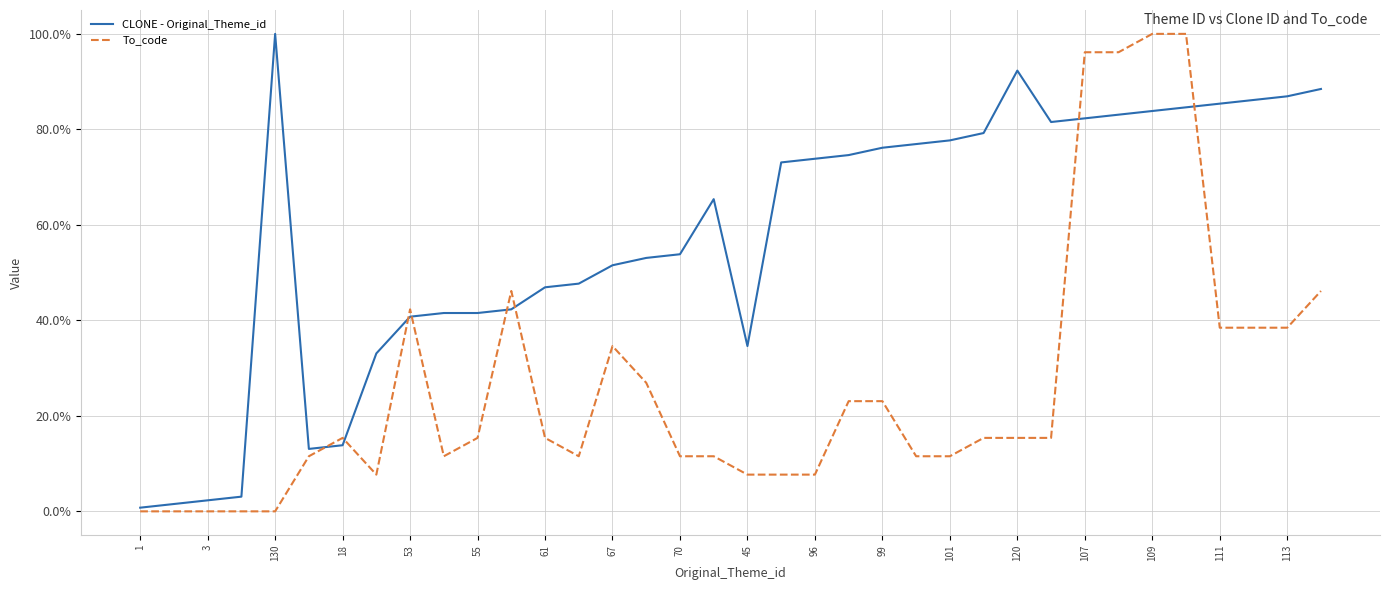

Rank the series by their average value, from lowest to highest.

To_code, CLONE - Original_Theme_id